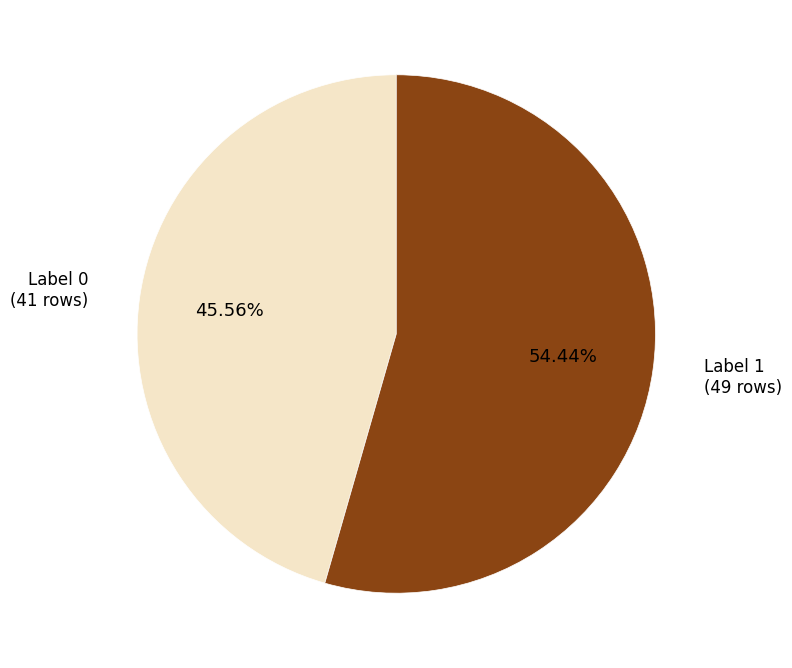

How many slices are in this pie chart?

2